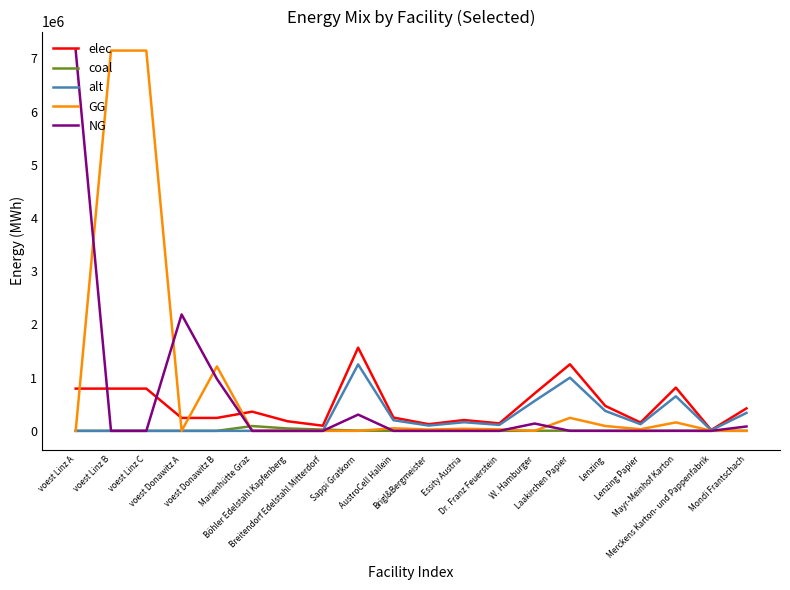

What is the highest value of the NG series?

7144833.3